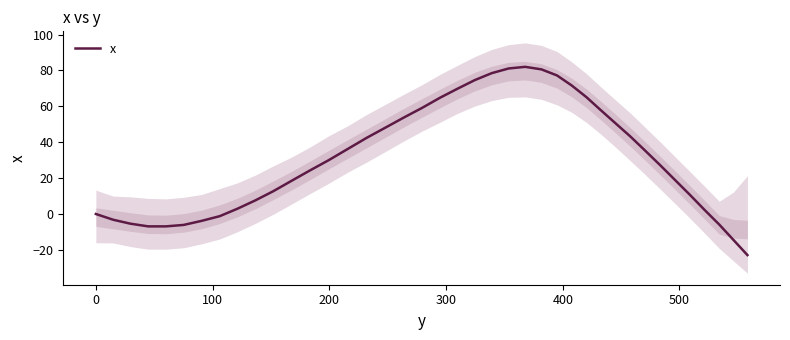

The chart shows a value of 99.2 at 21. True or false?

False